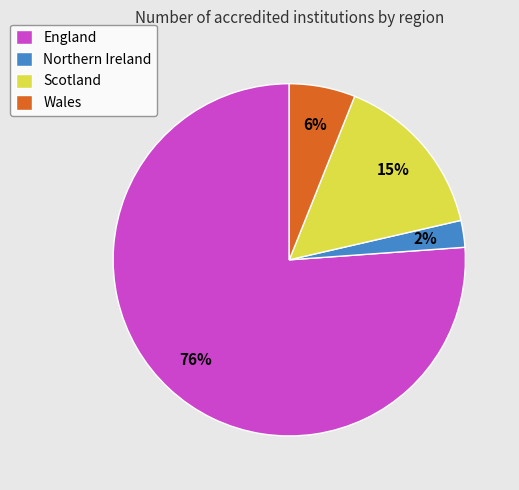

How many segments does this pie chart have?

4